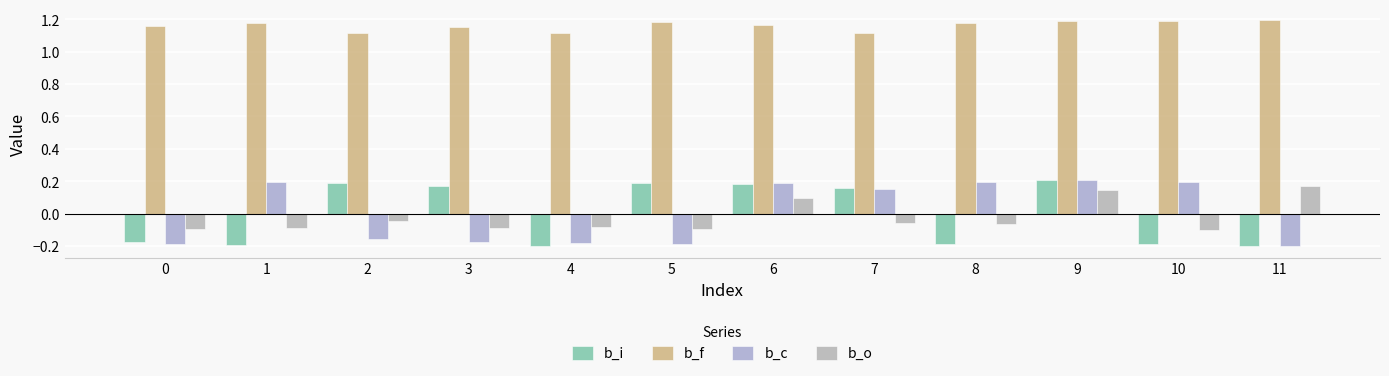

True or false: b_i has a value of 0.2 at 3.

True